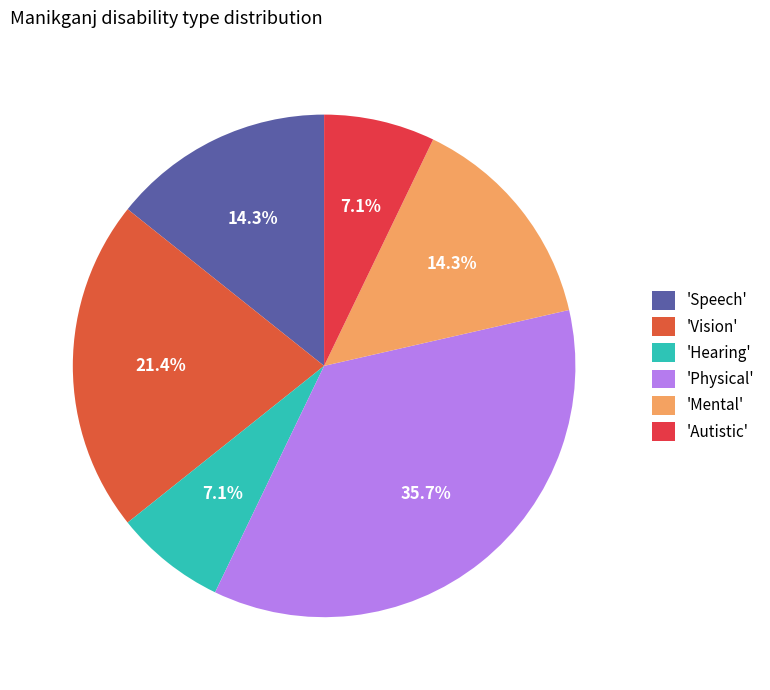

Is there a majority slice in this chart?

No